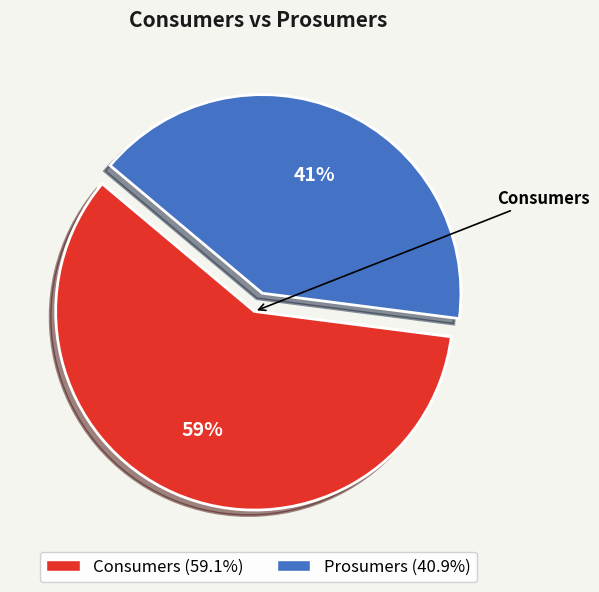

Is there any slice that represents more than half of the pie?

Yes